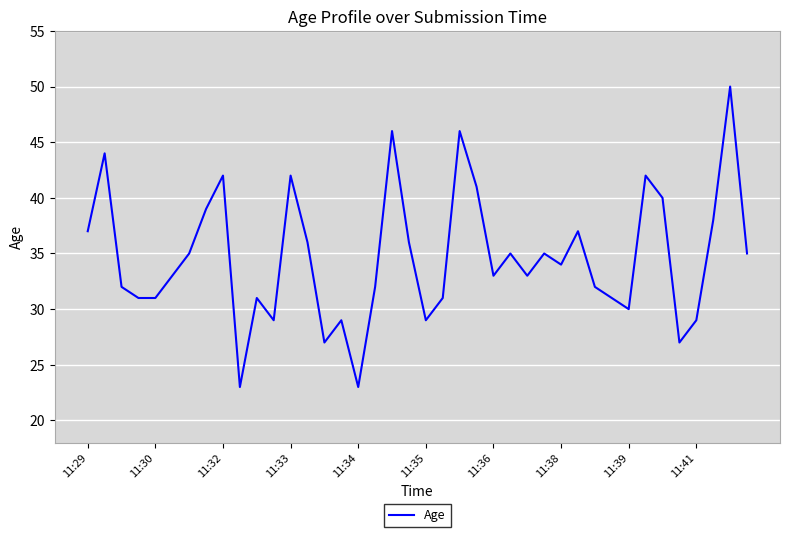

What is the greatest value displayed?

50